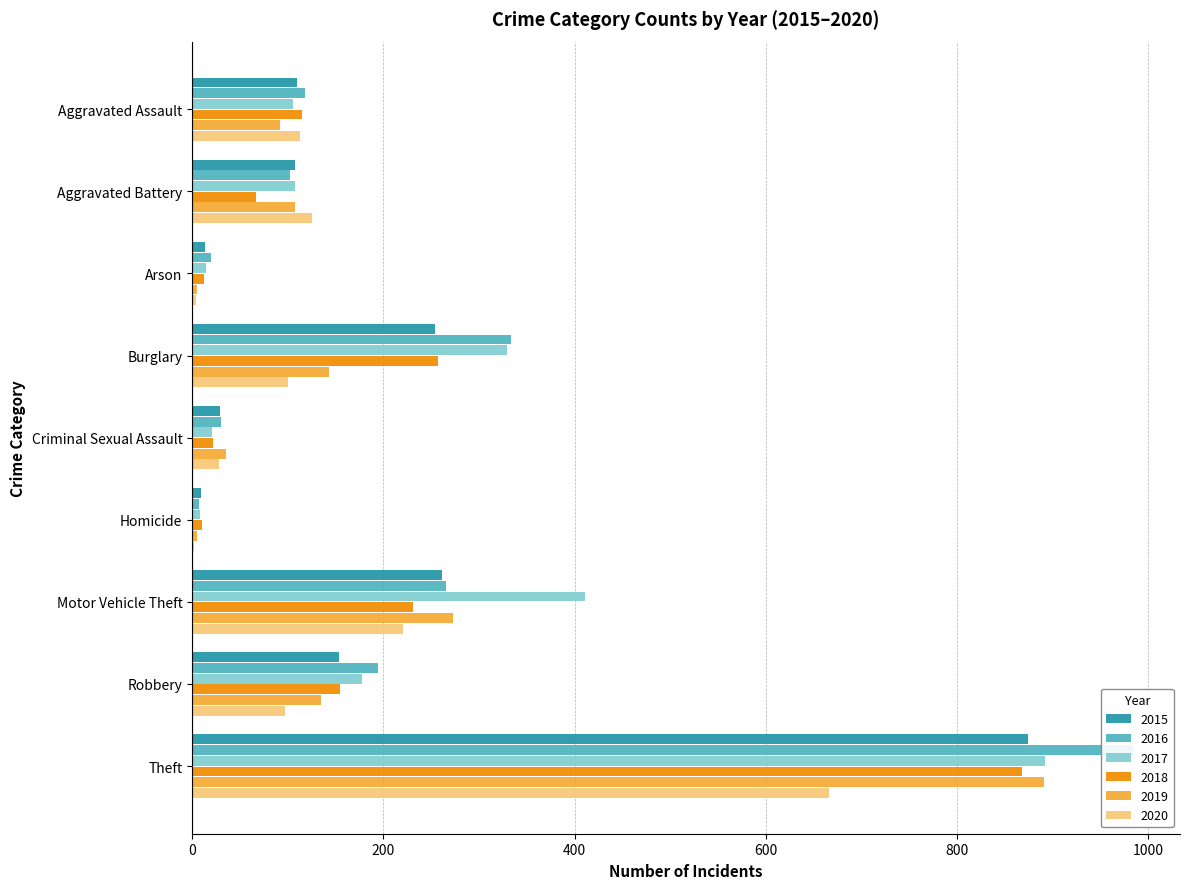

Which series has the widest spread of values?

2016